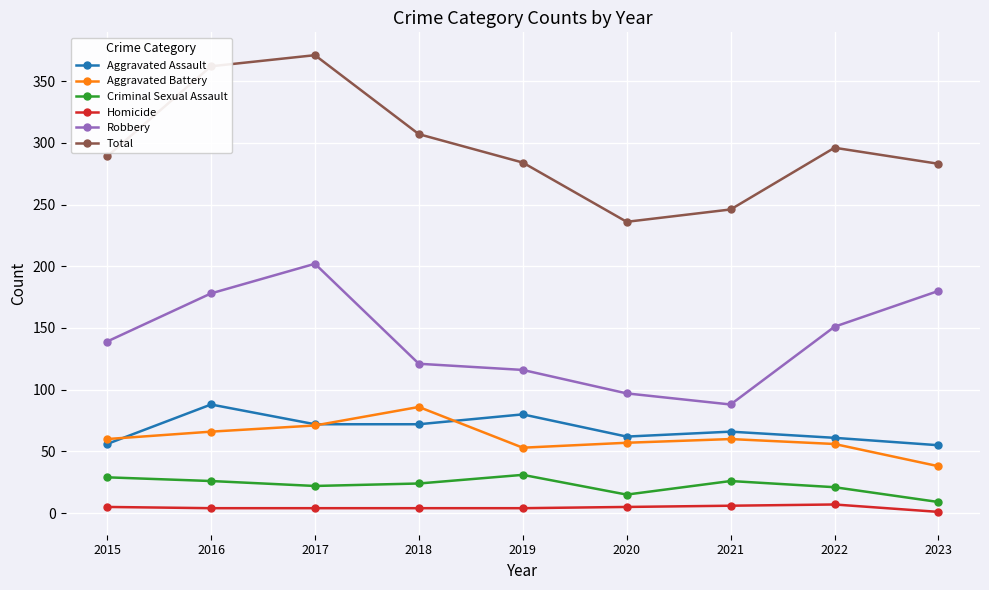

What is the average value of the Robbery series?

141